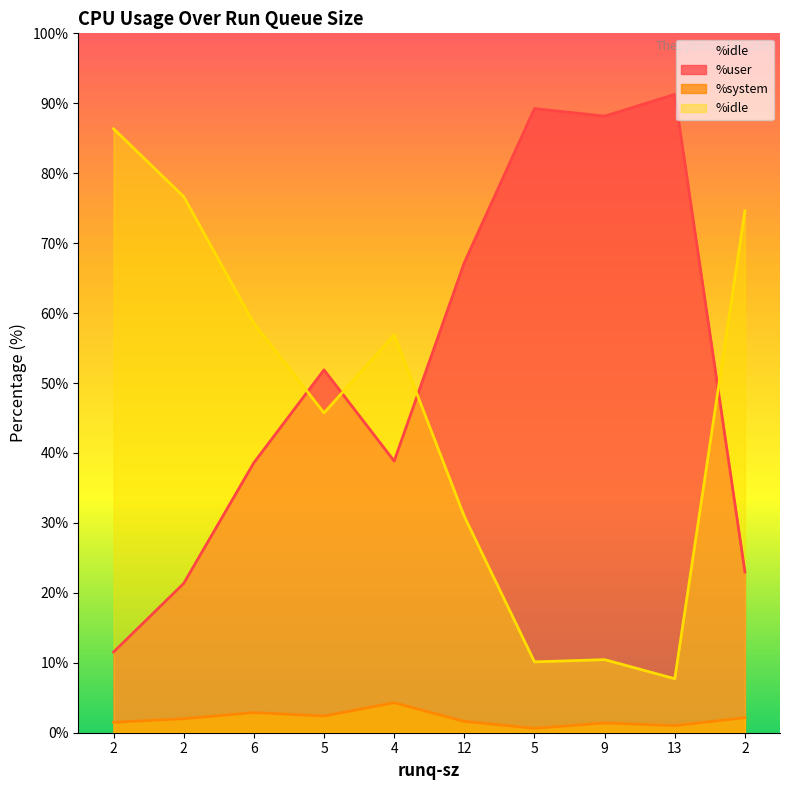

List the labels in order of %idle value, largest first.

2, 2, 2, 6, 4, 5, 12, 9, 5, 13